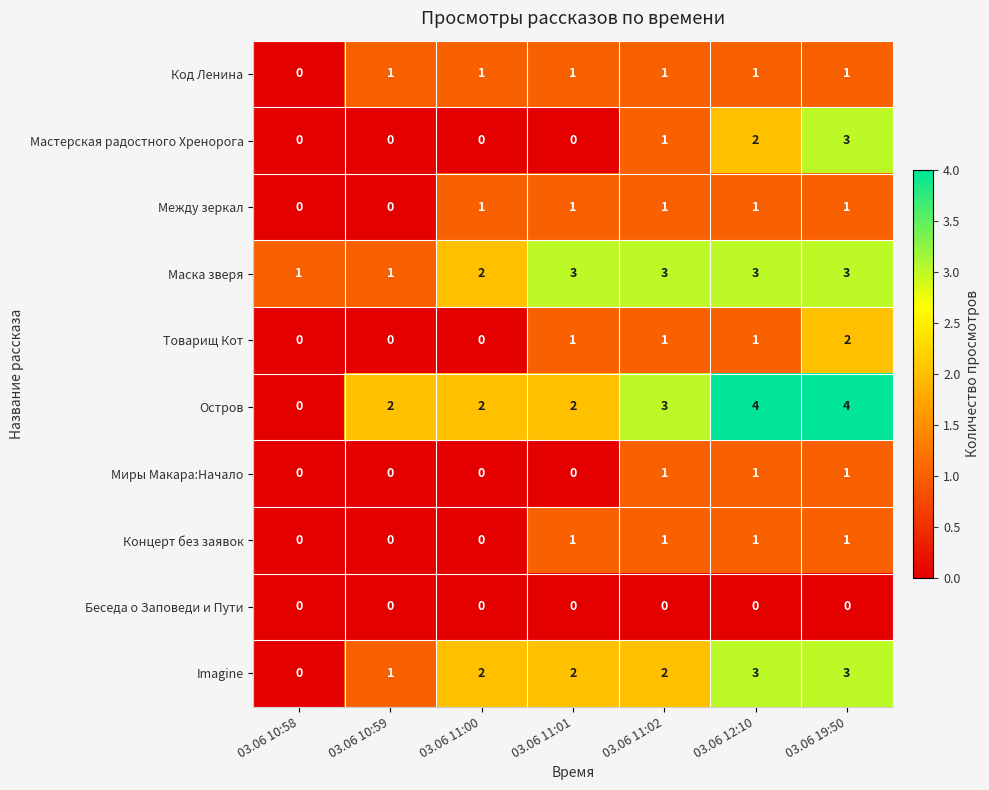

Is it true that Миры Макара:Начало equals 0 at 03.06 11:00?

True